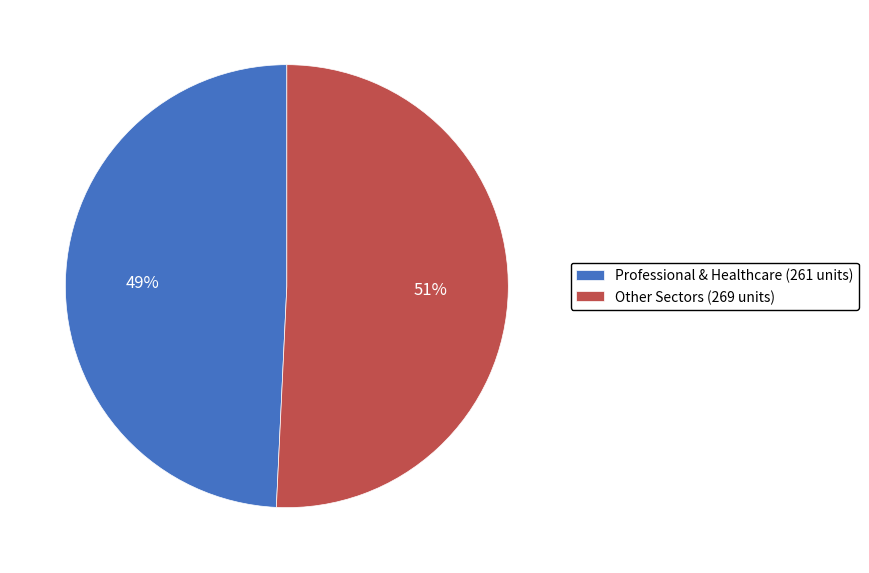

Rank the categories by value from highest to lowest.

Other Sectors (269 units), Professional & Healthcare (261 units)